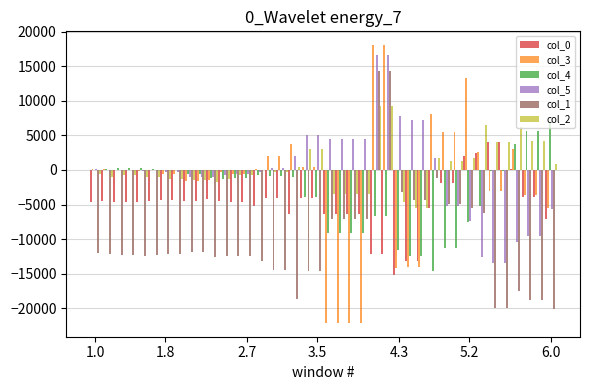

What is the sum of all col_3 values?

-74007